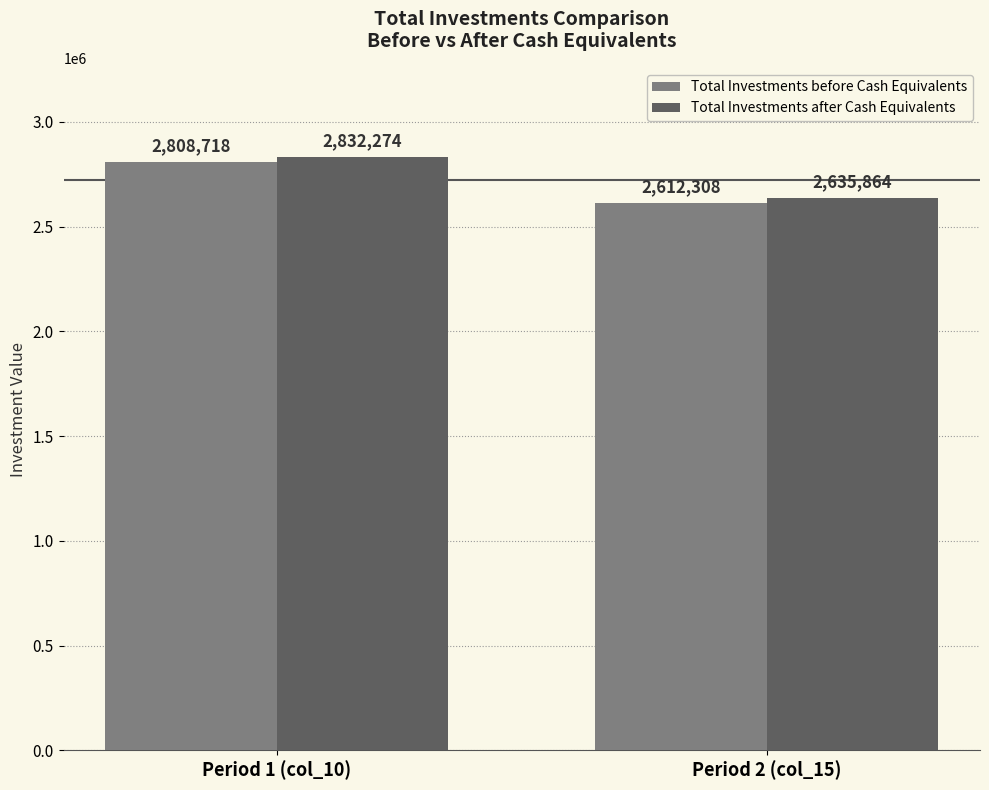

How many groups of bars are there?

2